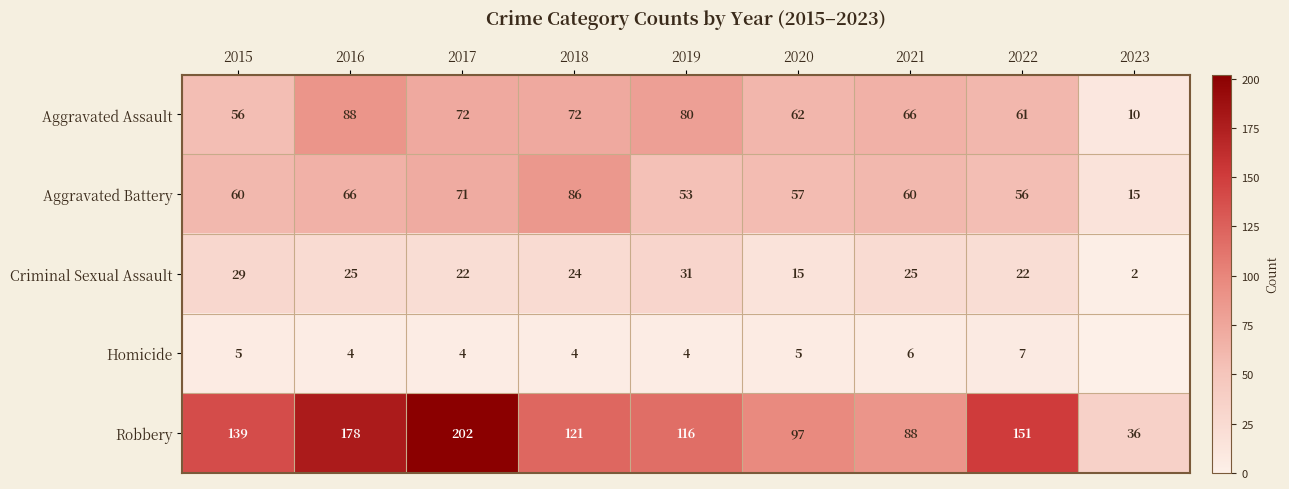

At which label does Aggravated Assault first exceed 66?

2016